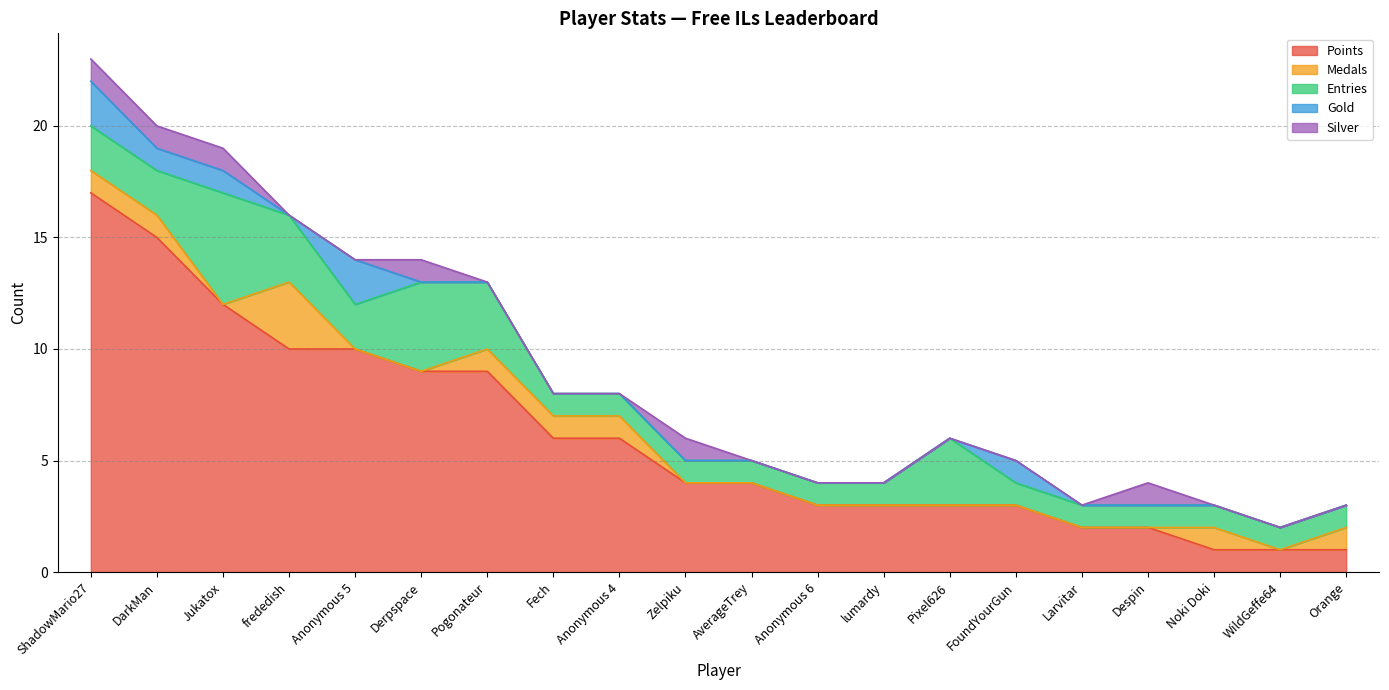

What is the average value of the Entries series?

2